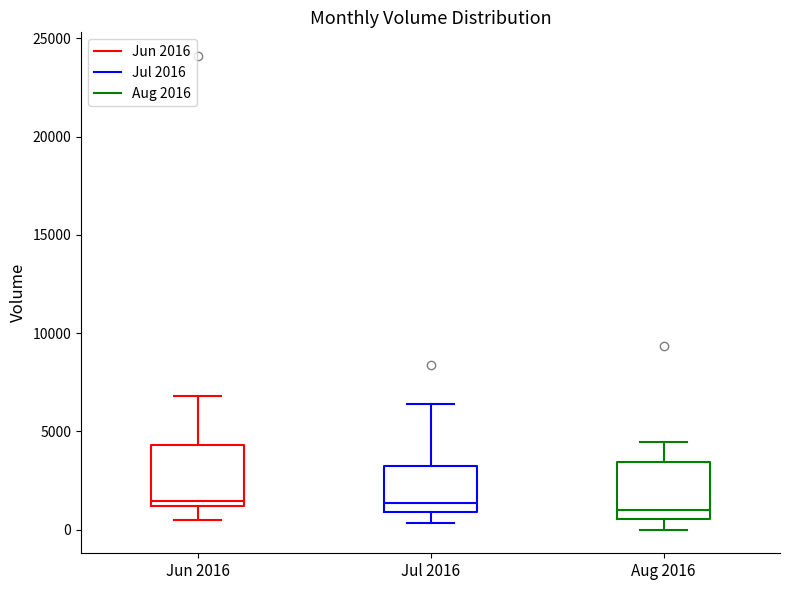

Reading left to right, read every box against the y-axis: the position of its median line, the range the box covers, and the ends of its whiskers. The values are not printed on the chart, so give them approximately, as read against the axis.

Jun 2016: median 1500, box 1000 to 4500, whiskers 500 to 7000
Jul 2016: median 1500, box 1000 to 3000, whiskers 500 to 6500
Aug 2016: median 1000, box 500 to 3500, whiskers 0 to 4500